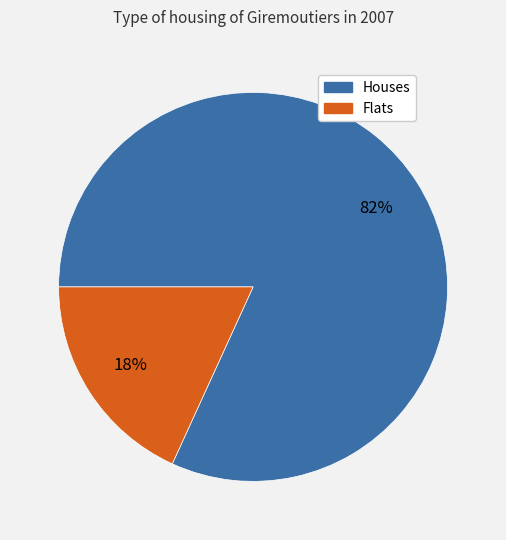

To the nearest percent, what is the average slice percentage?

50%